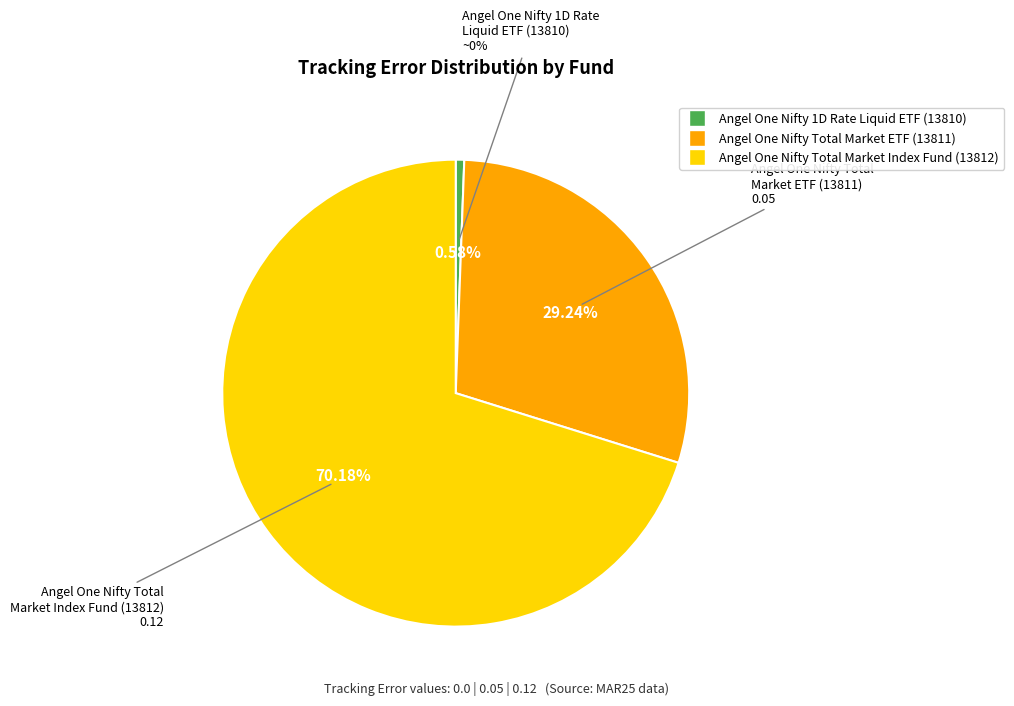

The Angel One Nifty Total Market ETF slice represents 29% of the pie. True or false?

True